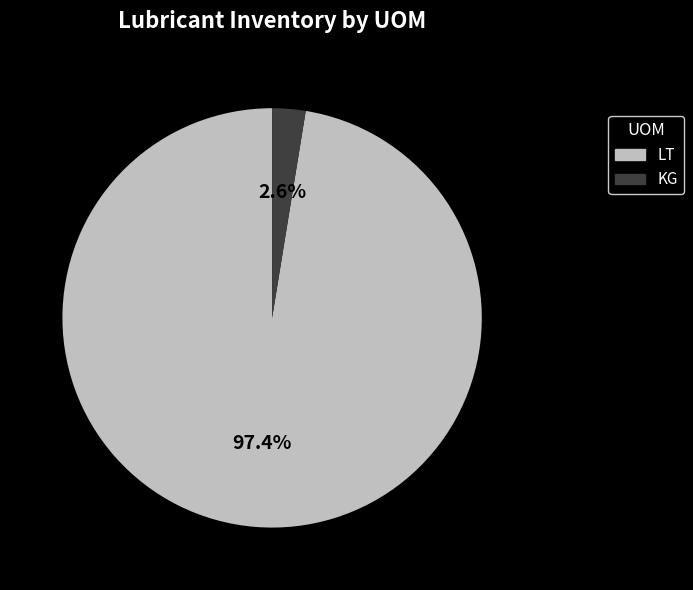

Combined, do LT and KG account for over 50%?

Yes